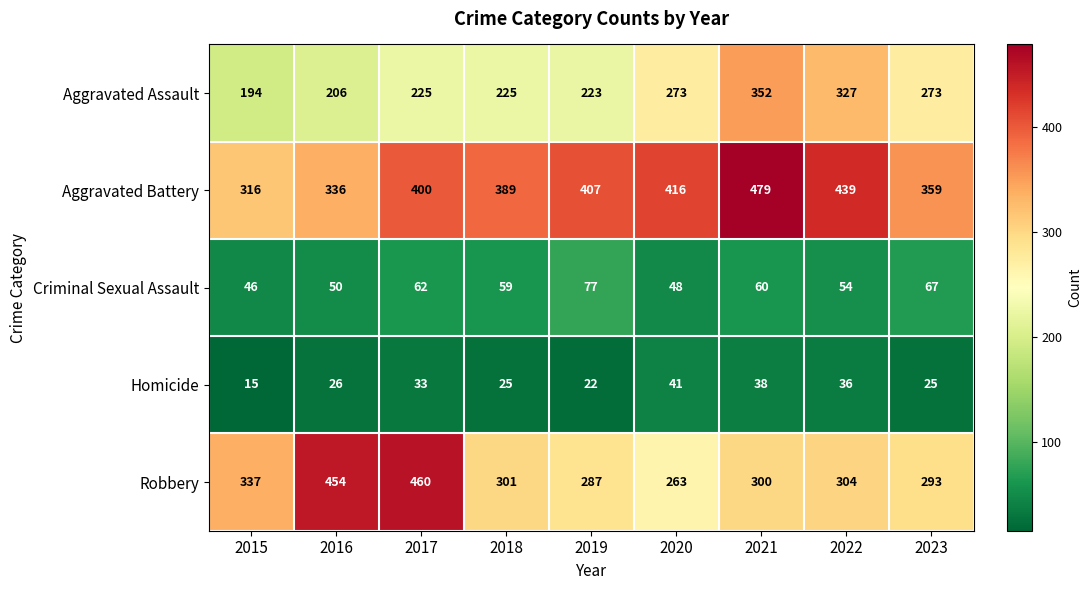

What is the minimum value for Aggravated Battery?

316